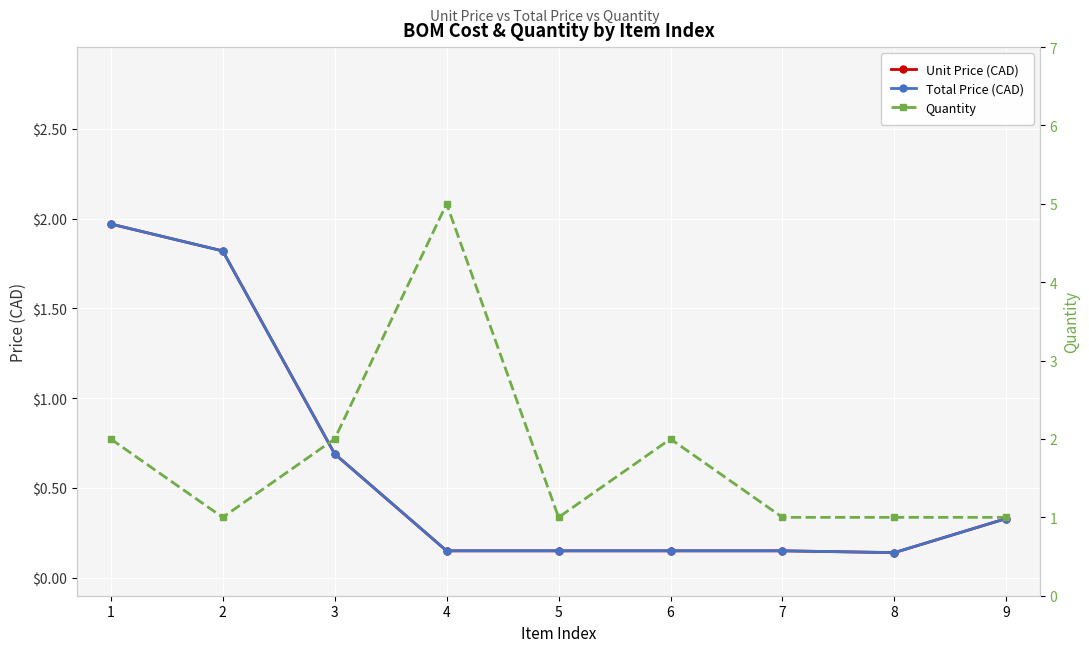

What is the sum of the Total Price (CAD) values at 3 and 1?

2.7